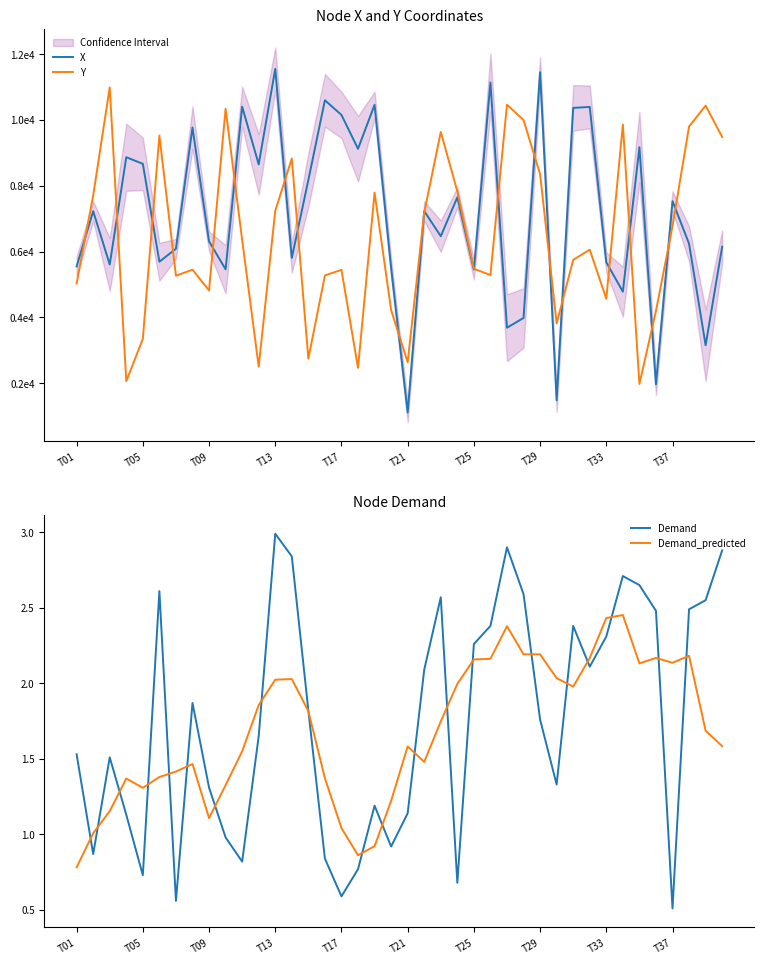

What is the maximum value for Demand?

3.0